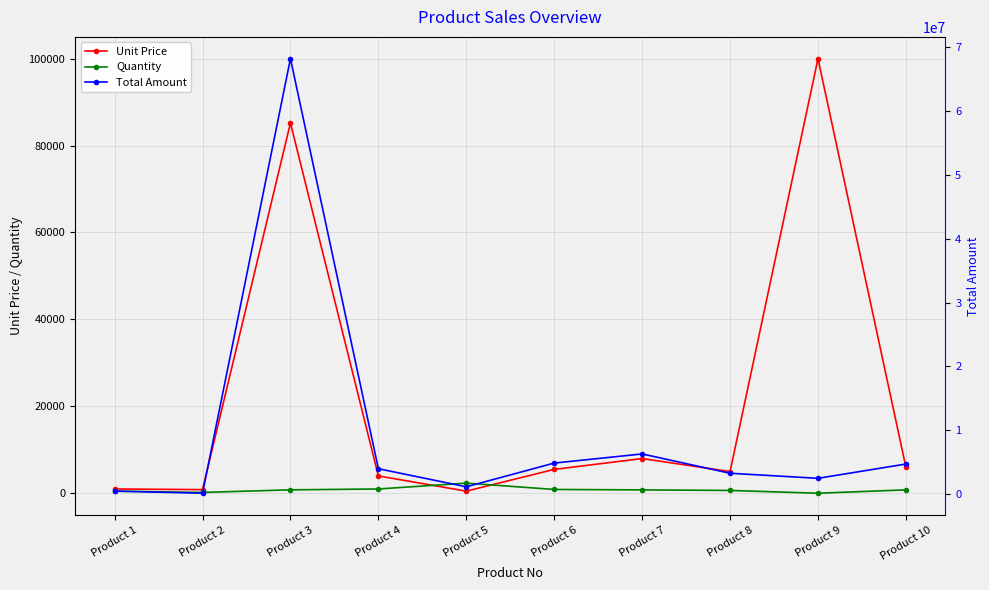

At which category does Quantity reach its first local peak?

Product 5